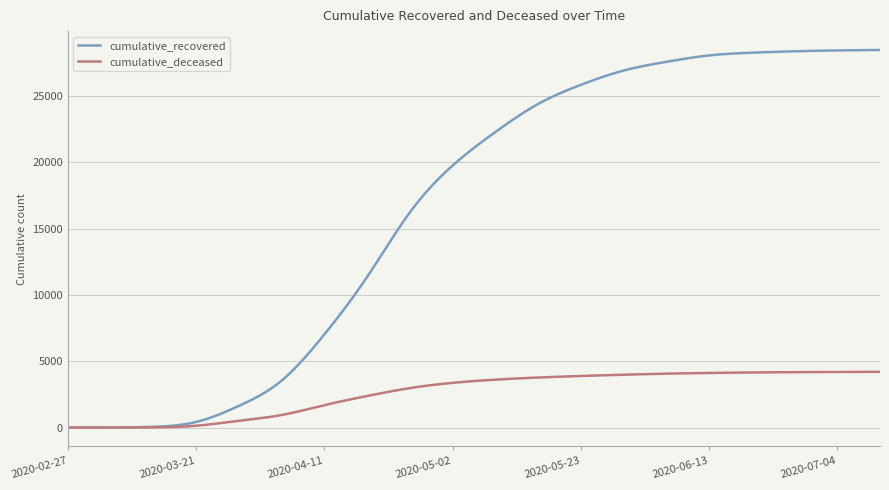

What is the sum of all cumulative_recovered values?

6616113.8